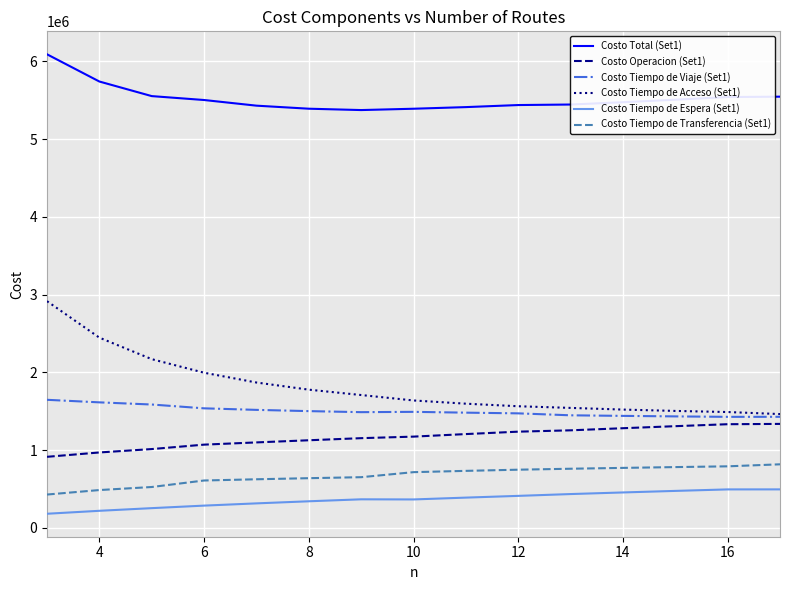

Which series has the largest total across all categories?

Costo Total (Set1)